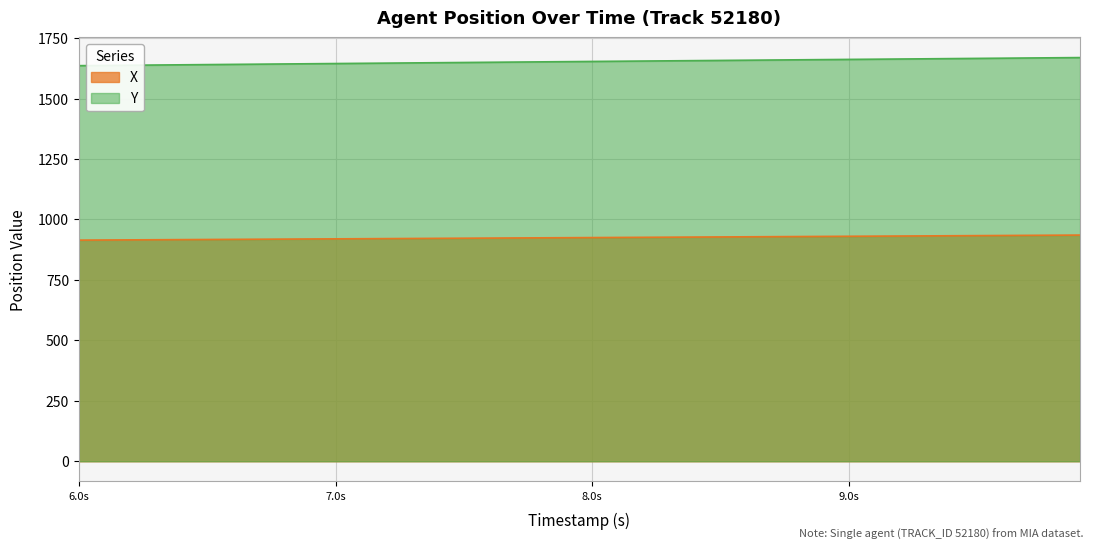

True or false: Y has more than 0 points higher than both neighbors.

False